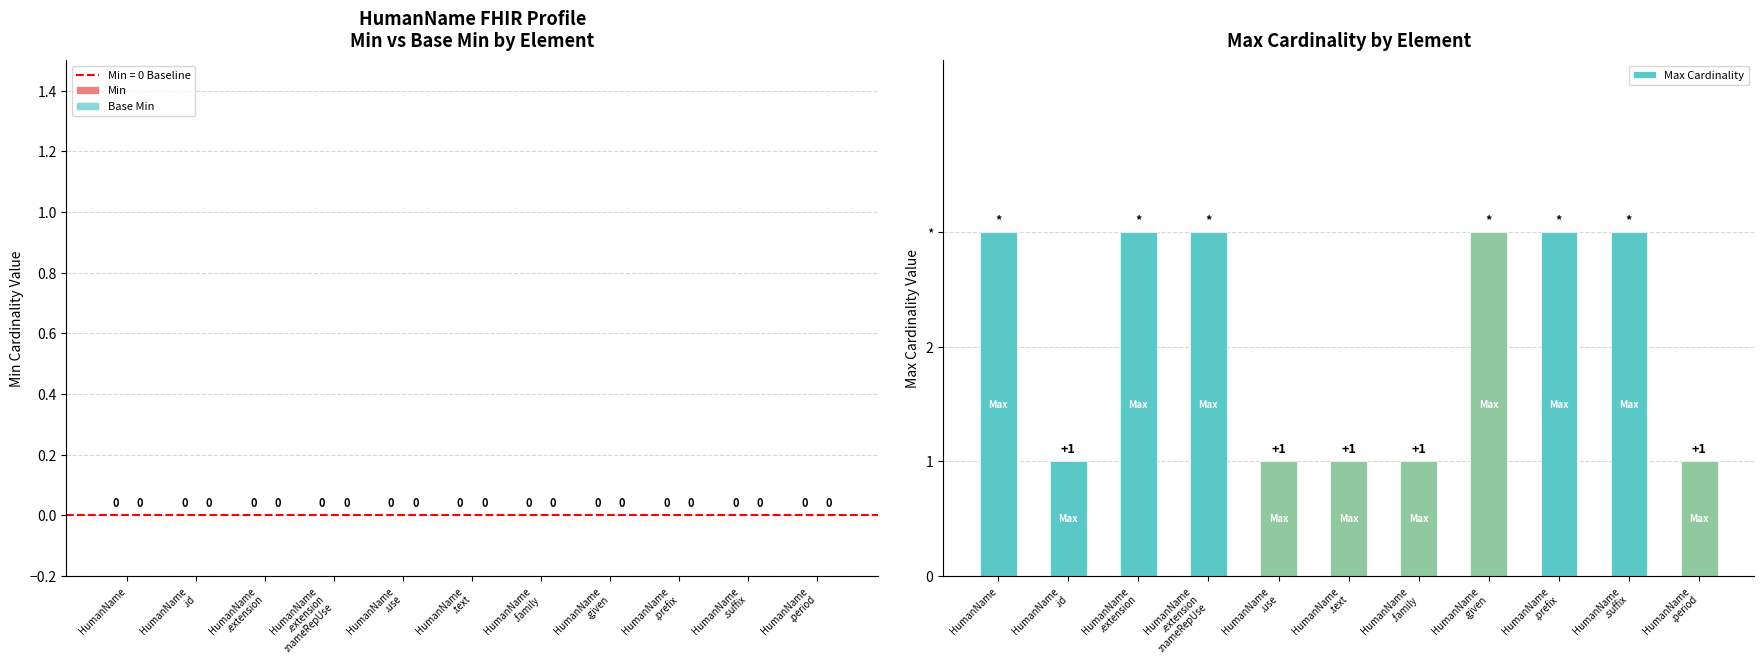

Which has a higher value, HumanName
.extension or HumanName
.use?

HumanName
.extension